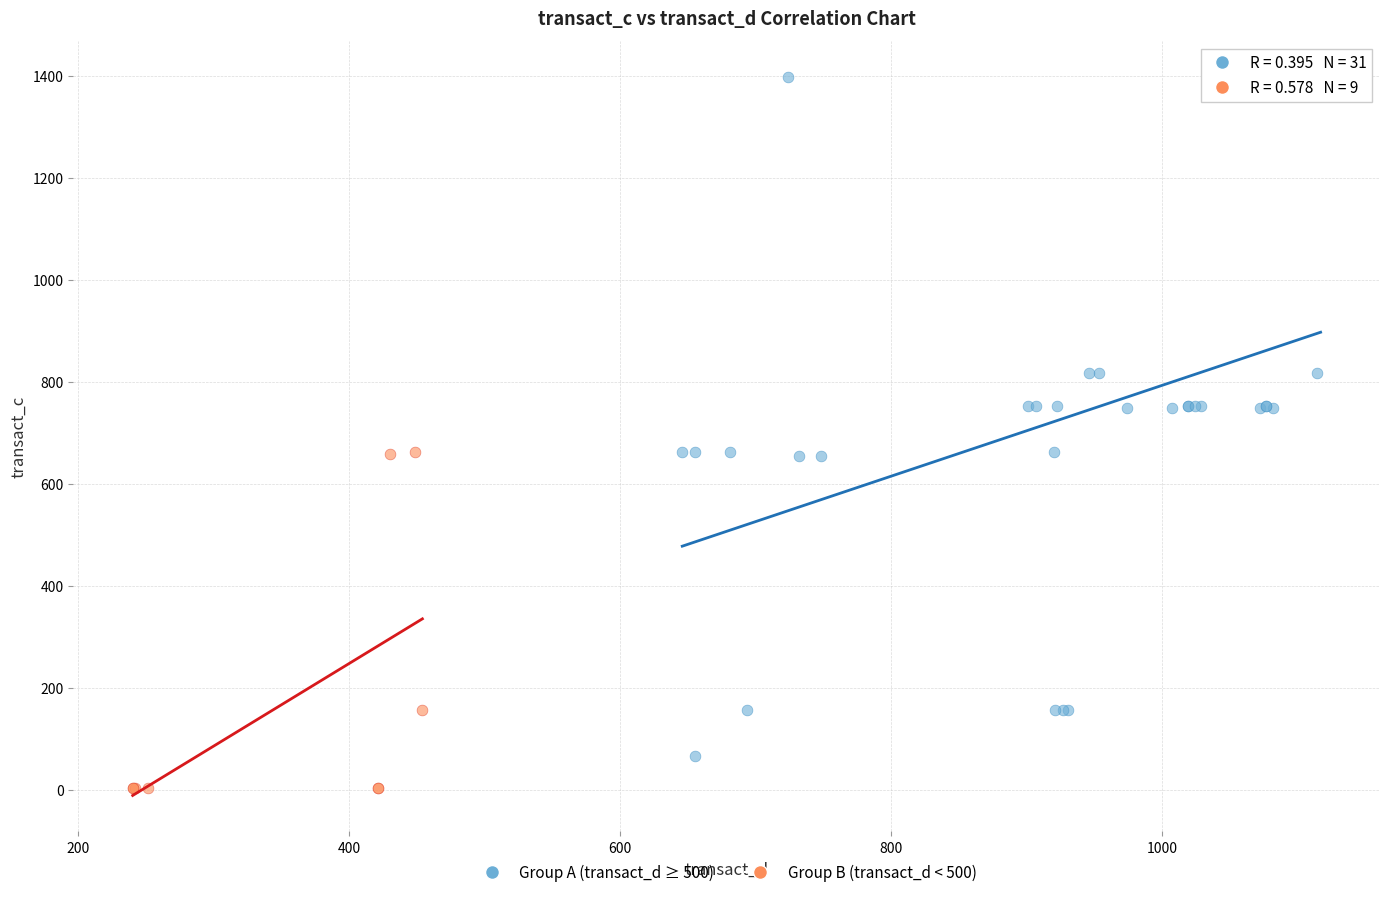

Which series reaches the maximum Y coordinate?

Group A (transact_d ≥ 500)